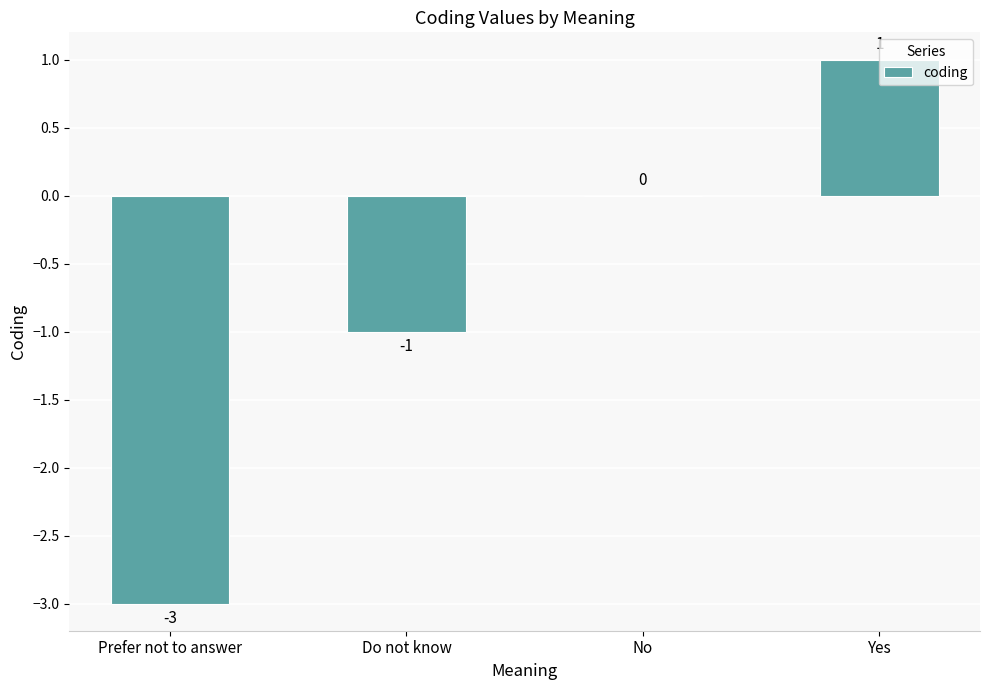

Which label corresponds to the largest value in the chart?

Yes